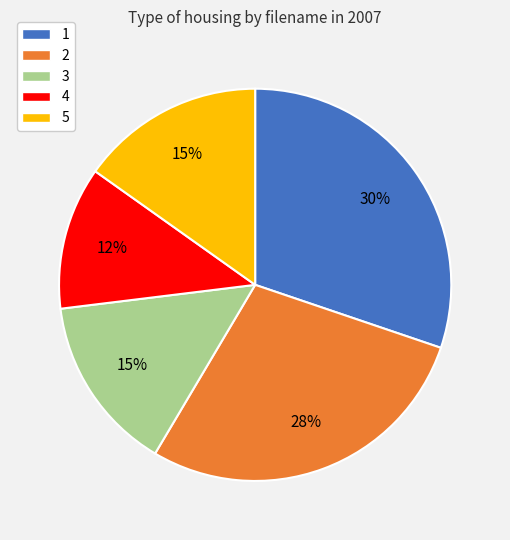

To the nearest percent, what portion does 5 represent?

15%